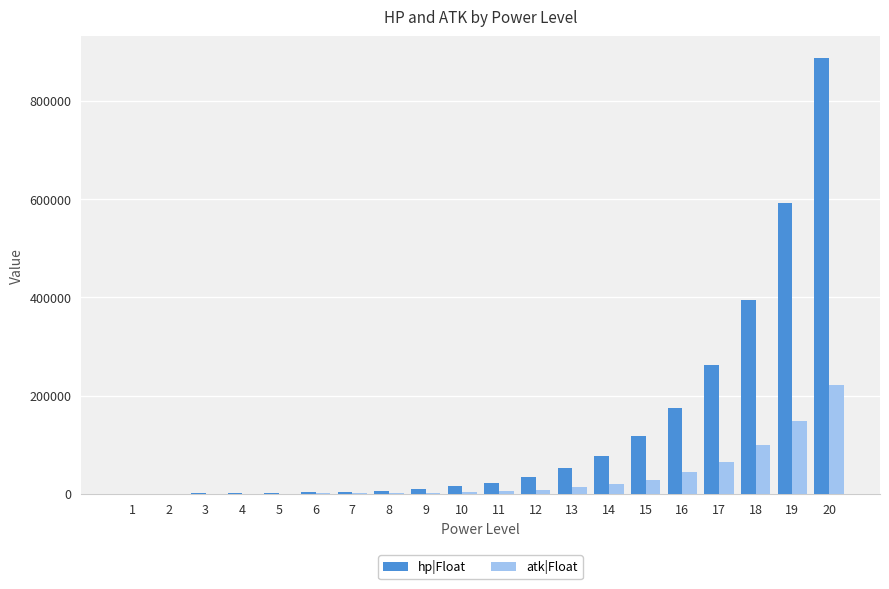

At which category is the sum across all series the highest?

20